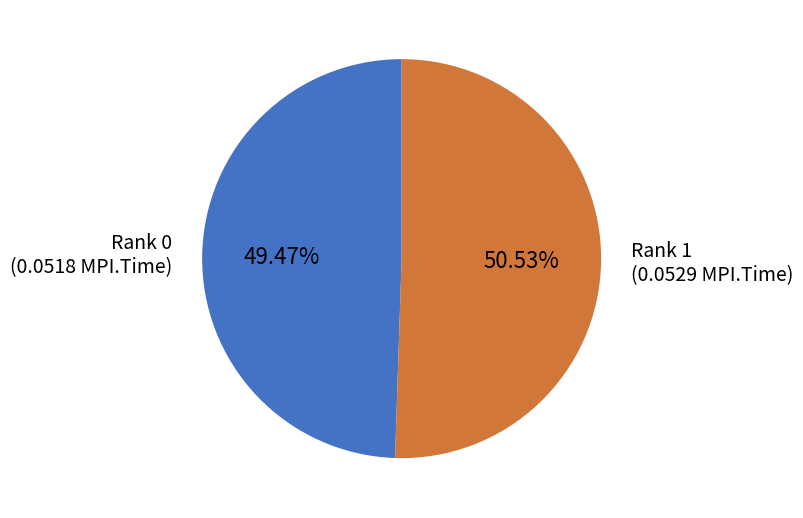

How many slices are in this pie chart?

2